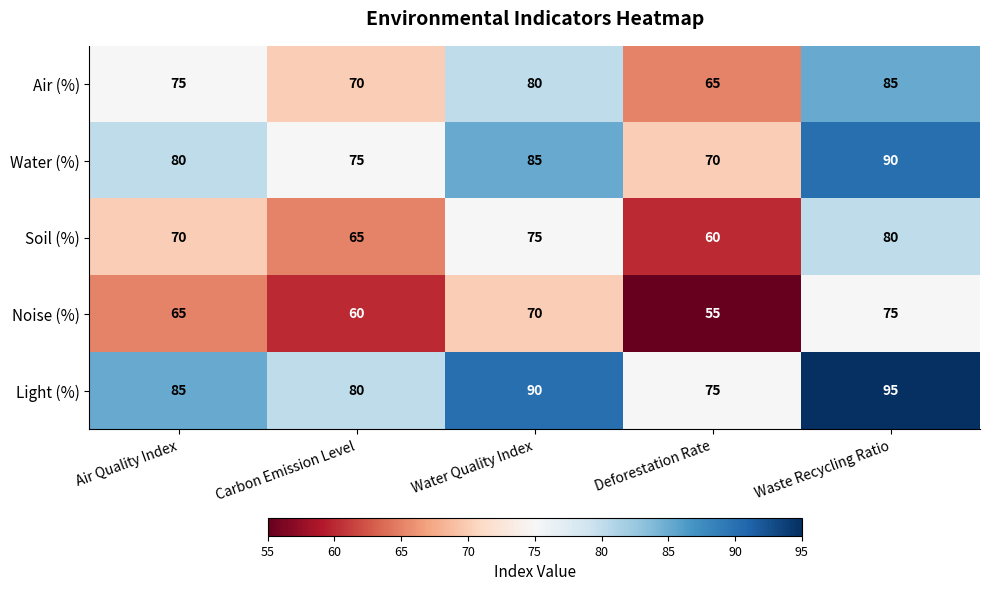

Which label corresponds to the largest value in the chart?

Waste Recycling Ratio